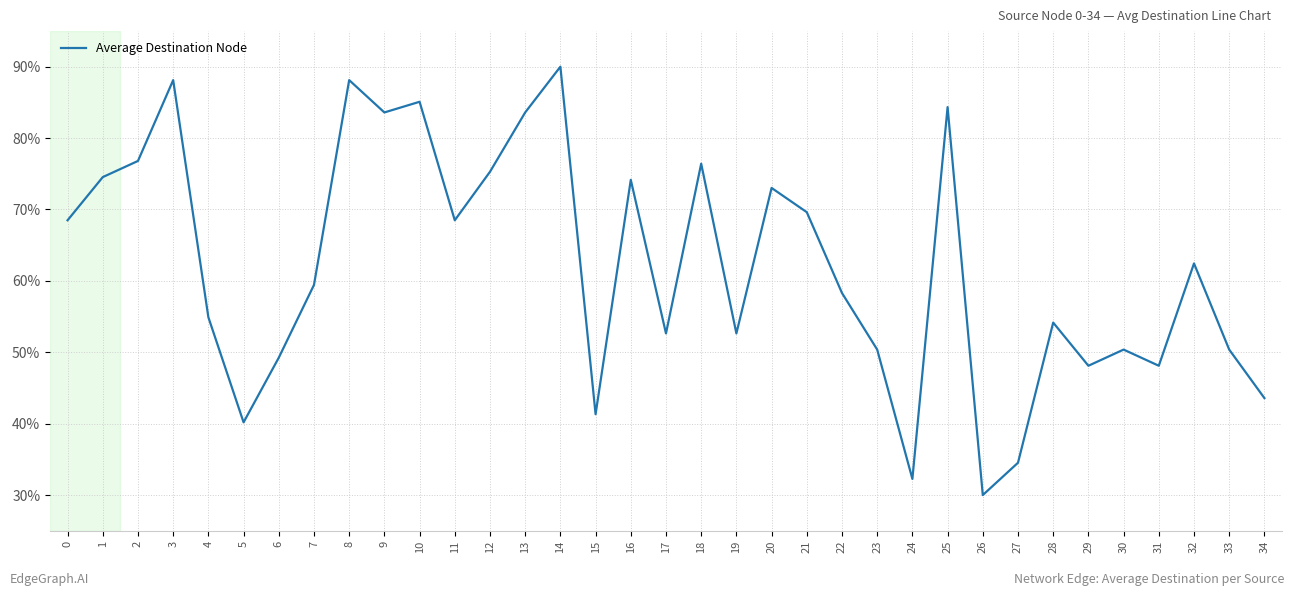

What is the approximate value at 5?

40.2